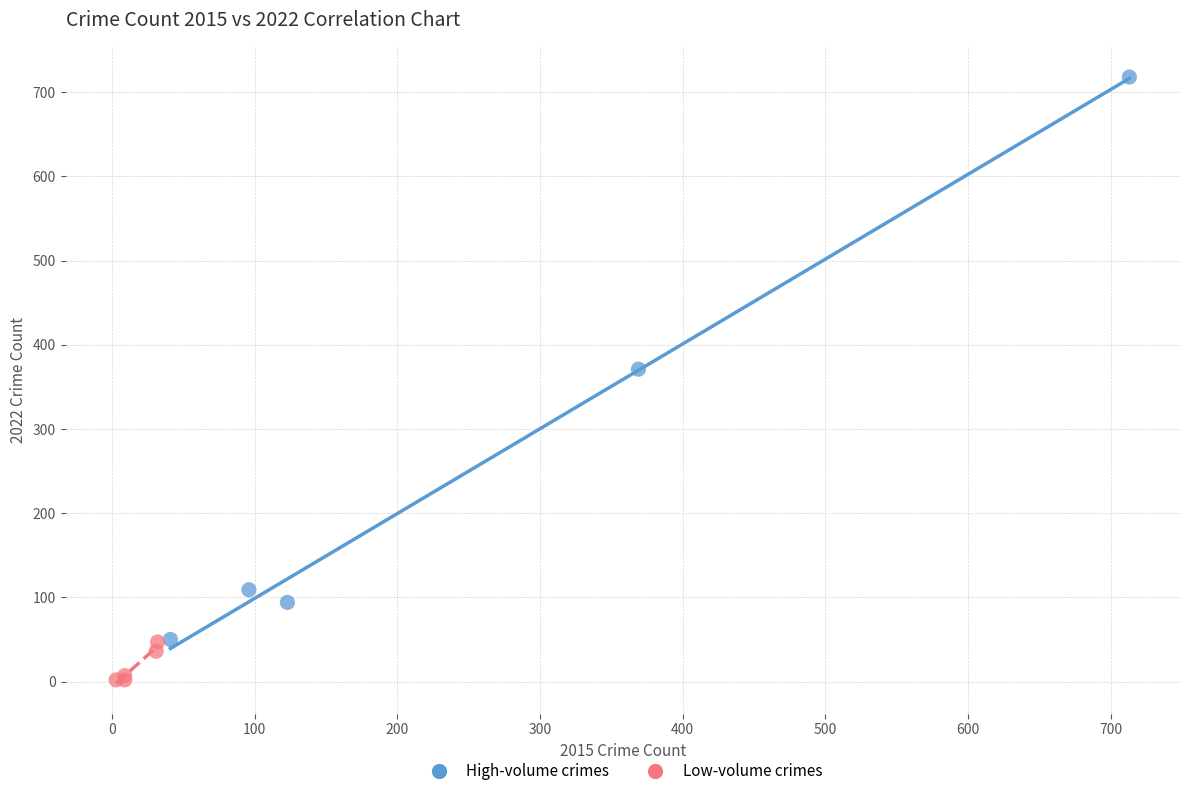

What are all the series names shown in the legend?

High-volume crimes, Low-volume crimes